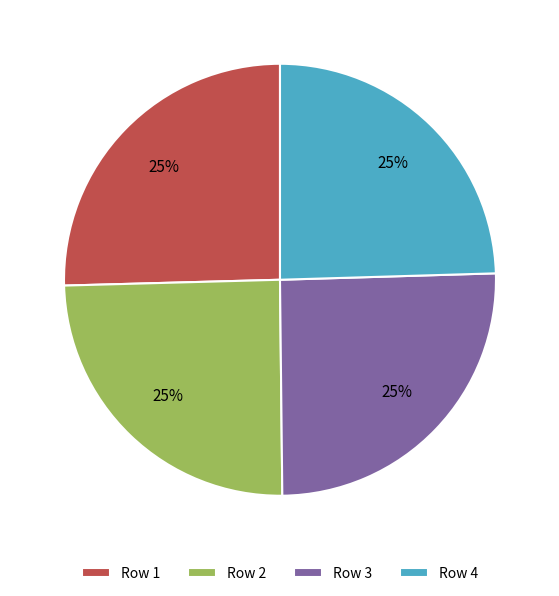

To the nearest percent, what is the combined percentage of Row 4 and Row 1?

50%